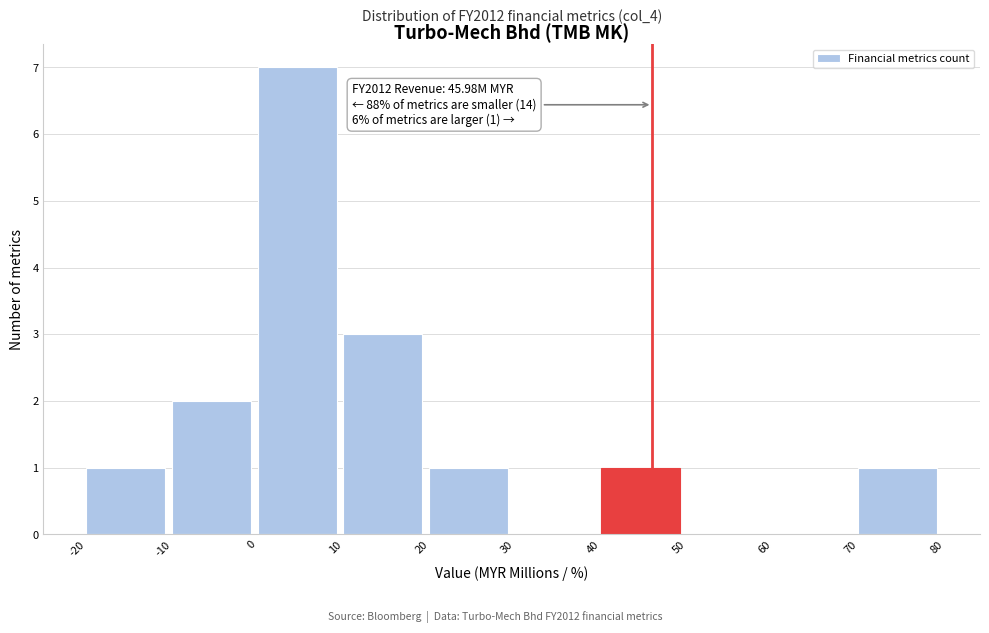

Over which range of the x-axis is the bar tallest?

0 to 10